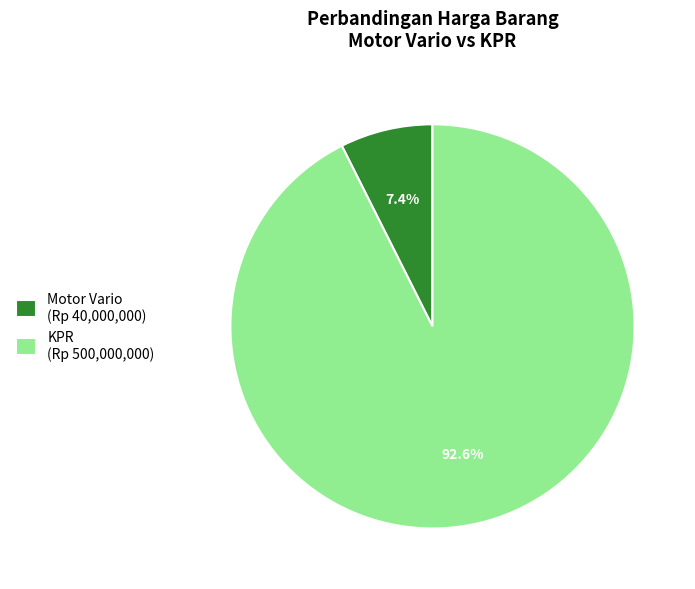

Is it true that KPR is 93% of the pie?

True